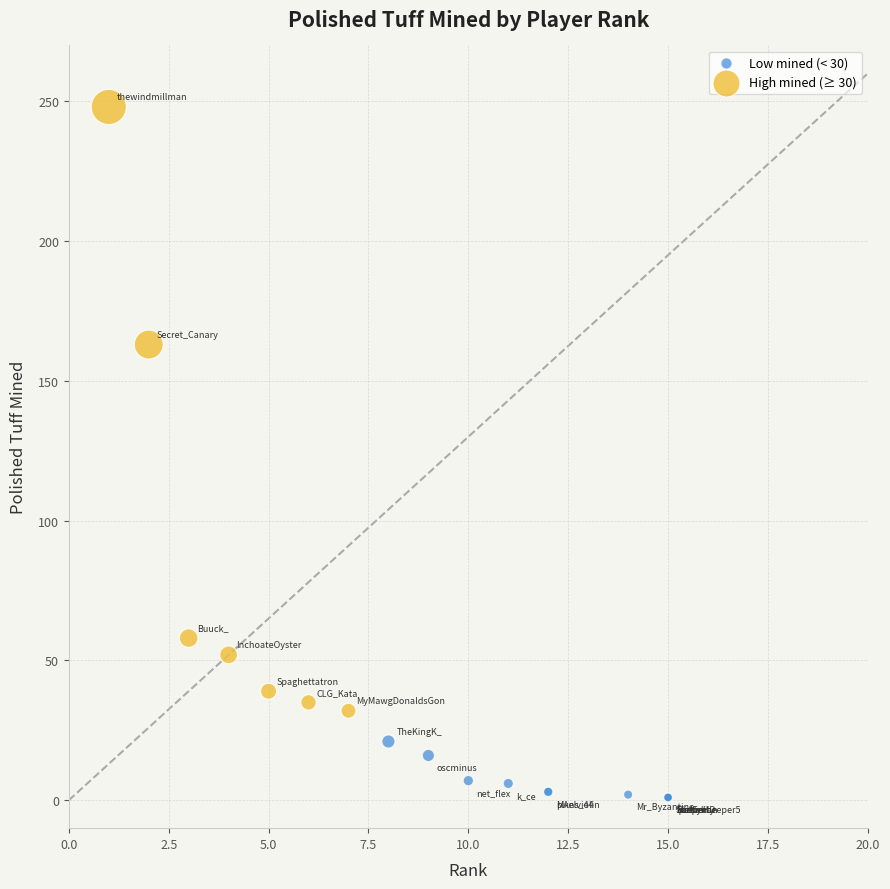

Which series reaches the maximum Y coordinate?

High mined (≥ 30)